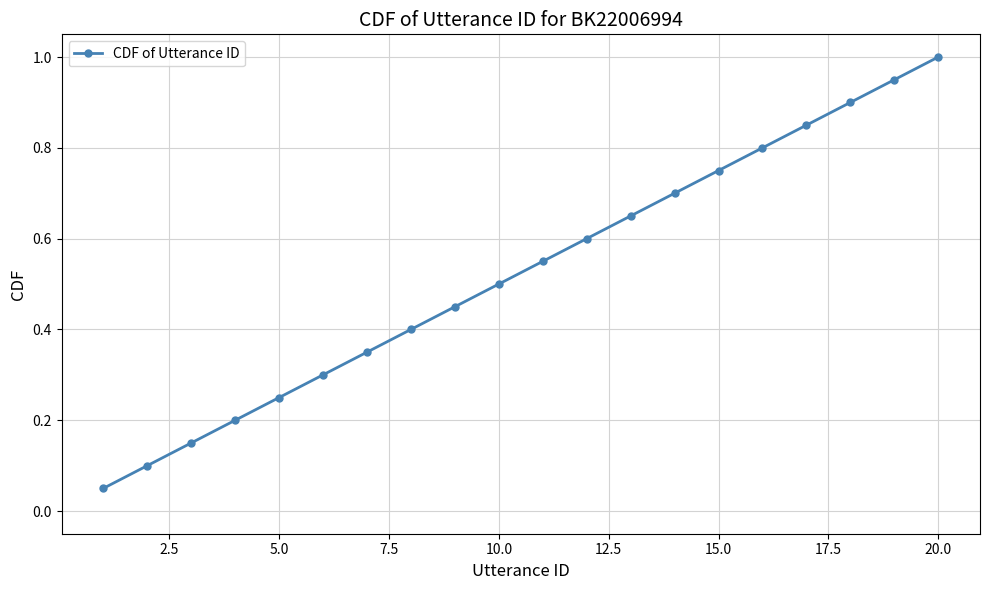

True or false: the data has more than 2 interior local peaks.

False